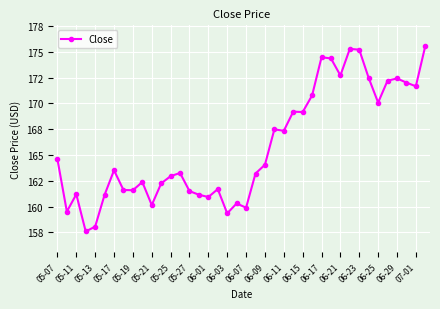

Is this an area chart (filled region under the line)?

No